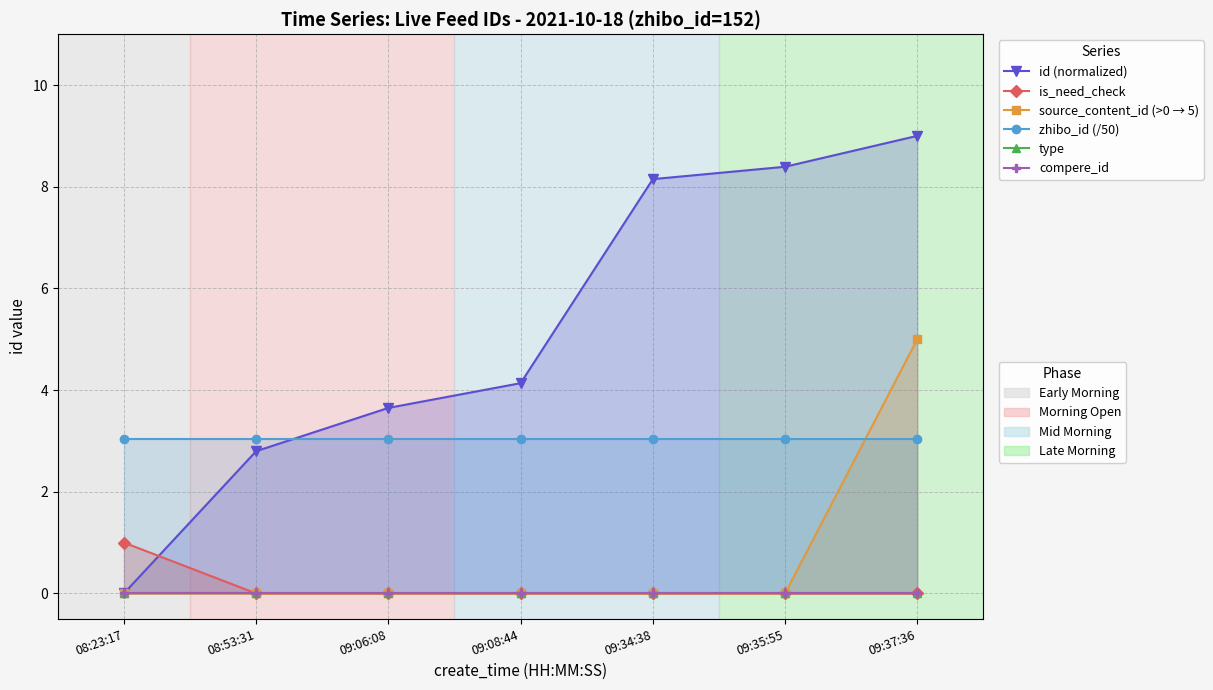

Is the value of zhibo_id (/50) at 09:37:36 greater than the value of source_content_id (>0 → 5) at 09:35:55?

Yes